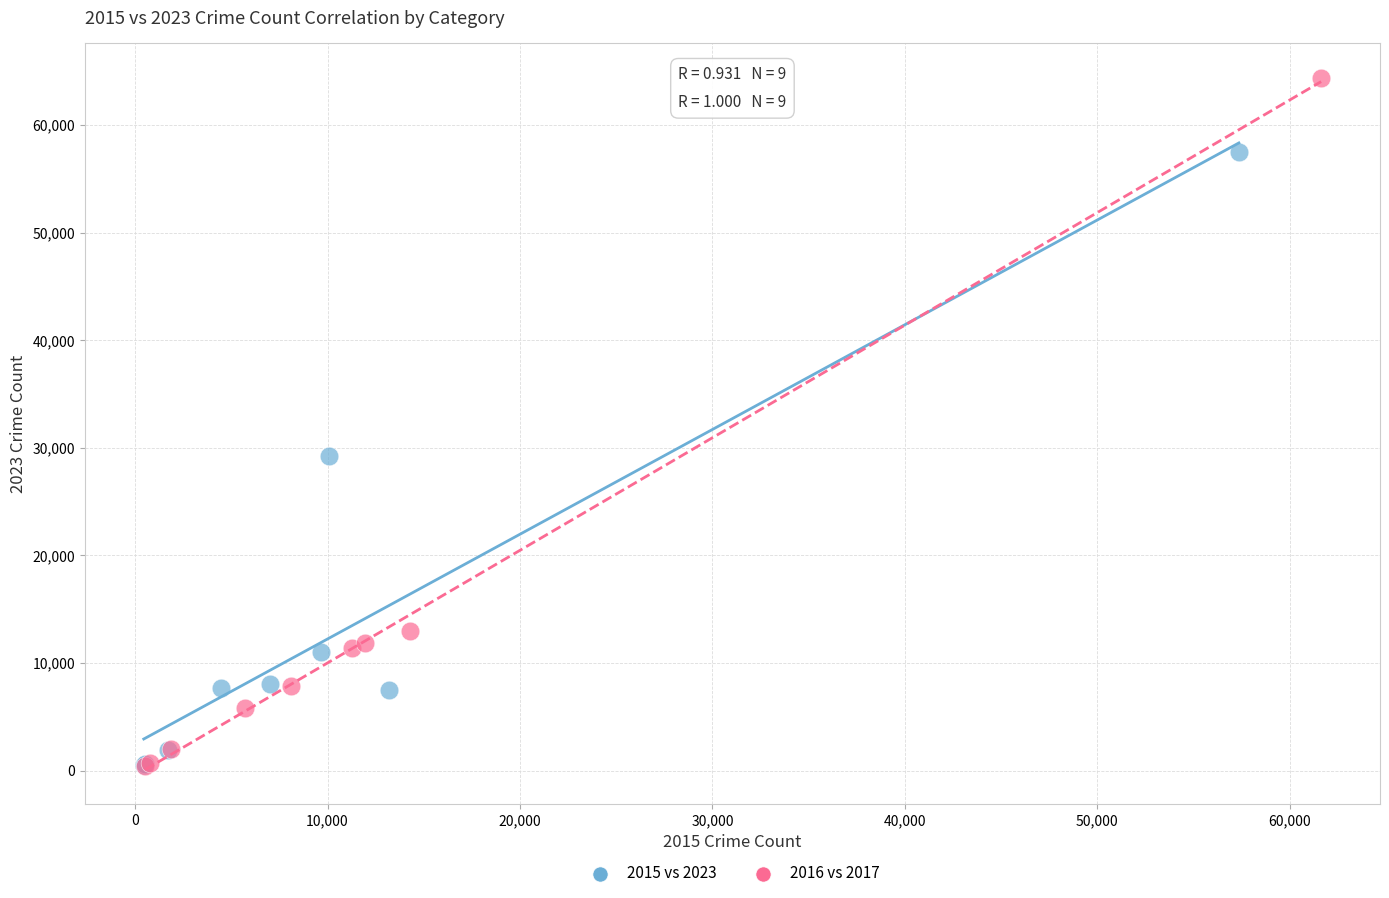

Which series reaches the maximum Y coordinate?

2016 vs 2017